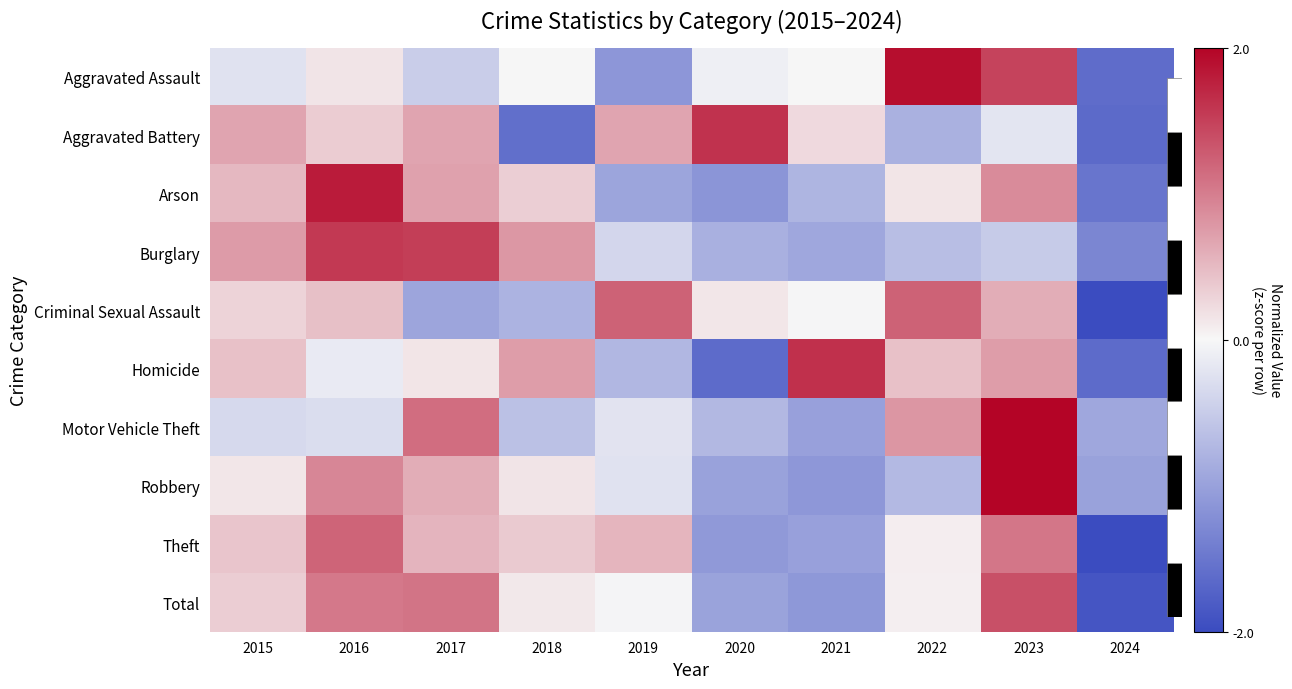

What is the smallest value displayed?

-2.2